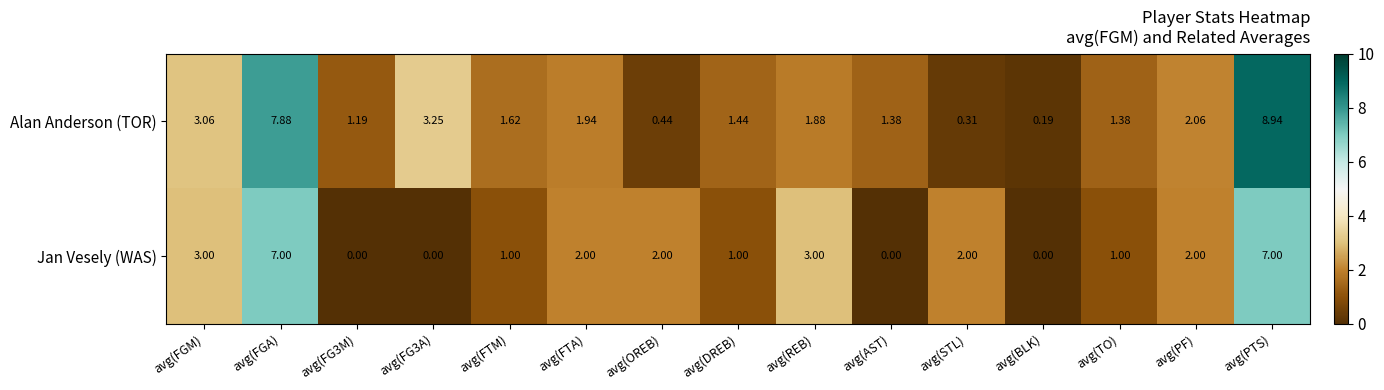

At which label does Alan Anderson (TOR) reach its peak?

avg(PTS)